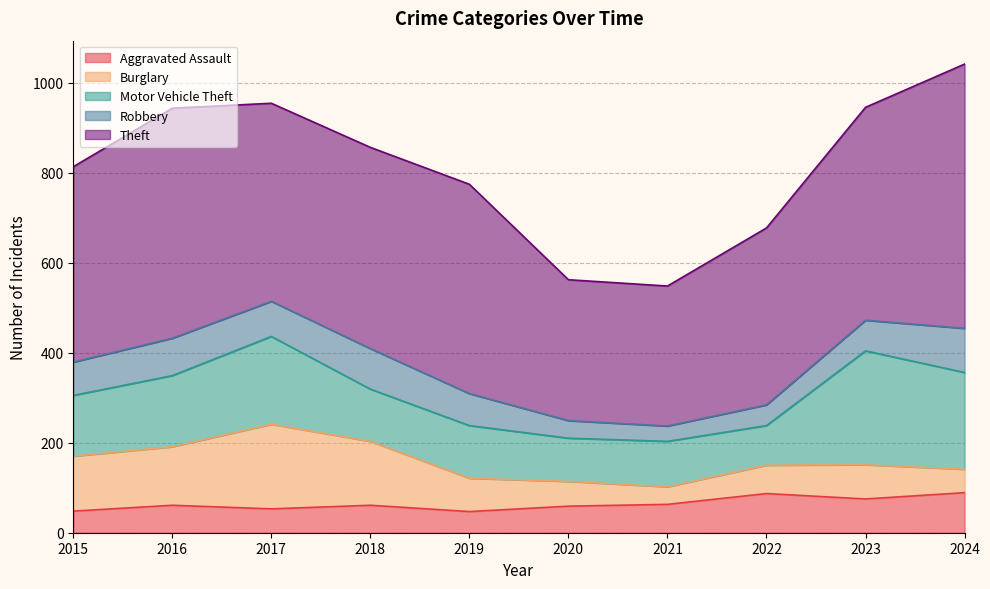

How many intersections are there between Robbery and Burglary?

1